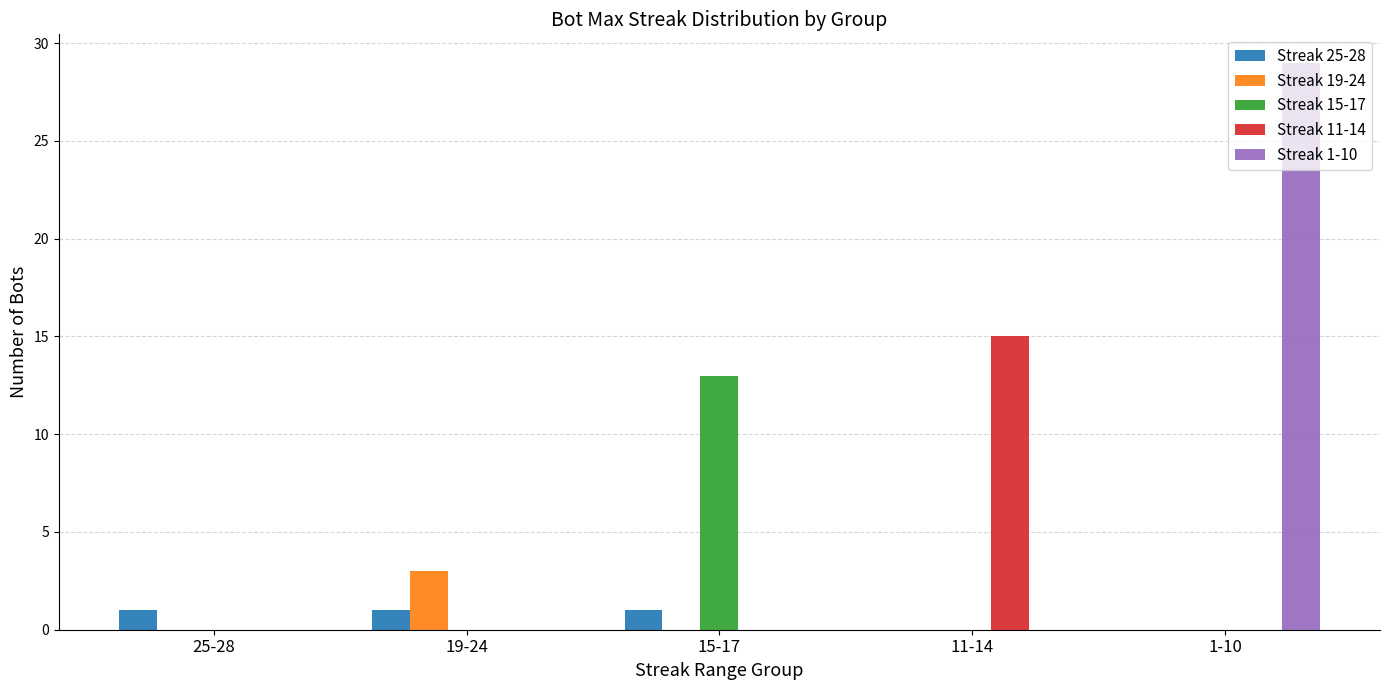

True or false: Streak 11-14 has a value of 0 at 25-28.

True